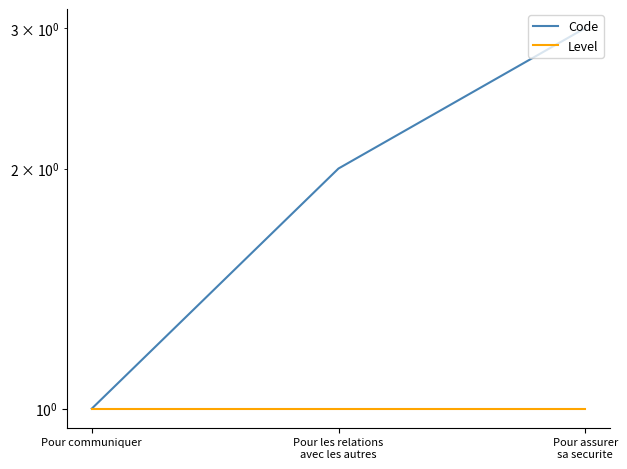

What position from the right is Pour assurer
sa securite?

1